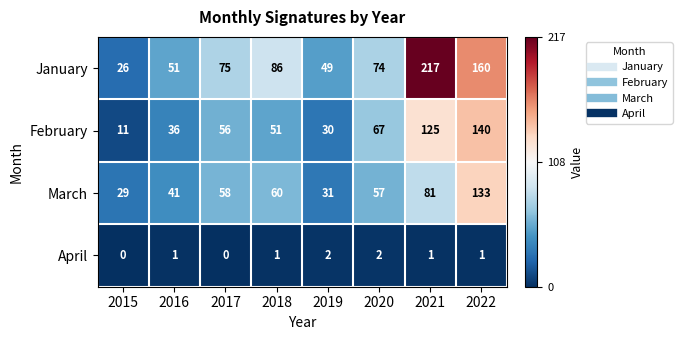

Which series has the largest total across all categories?

January